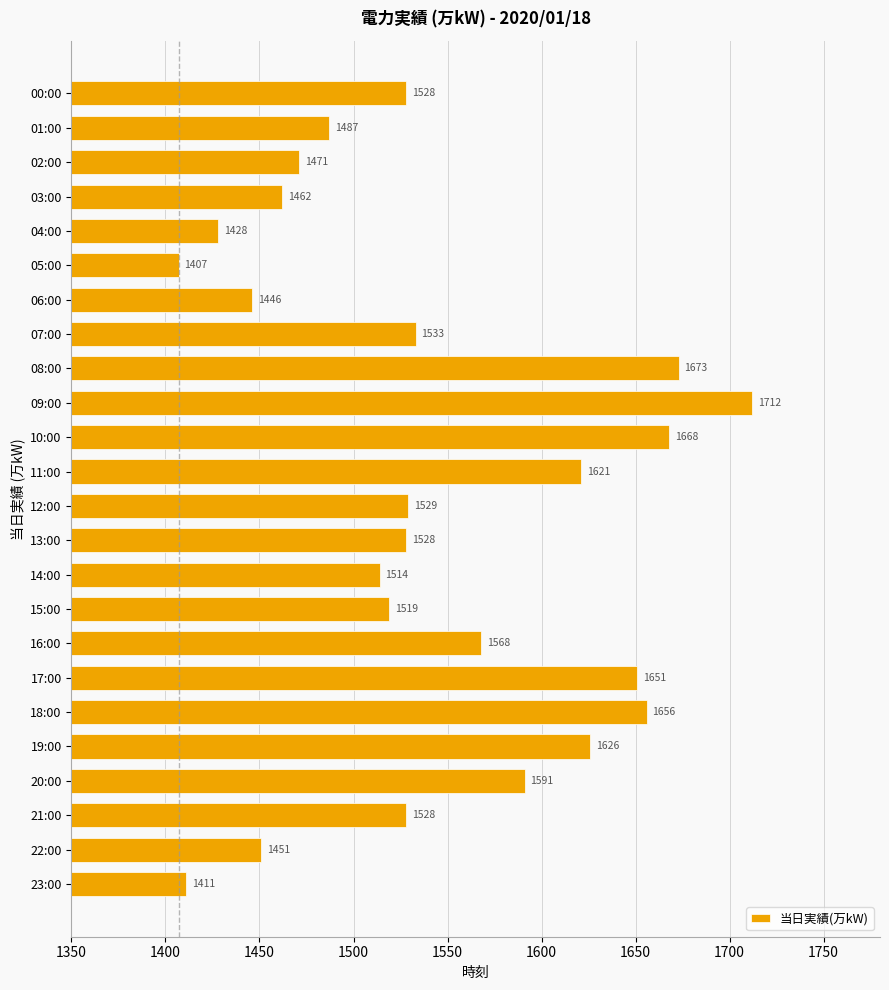

What is the average value?

1542